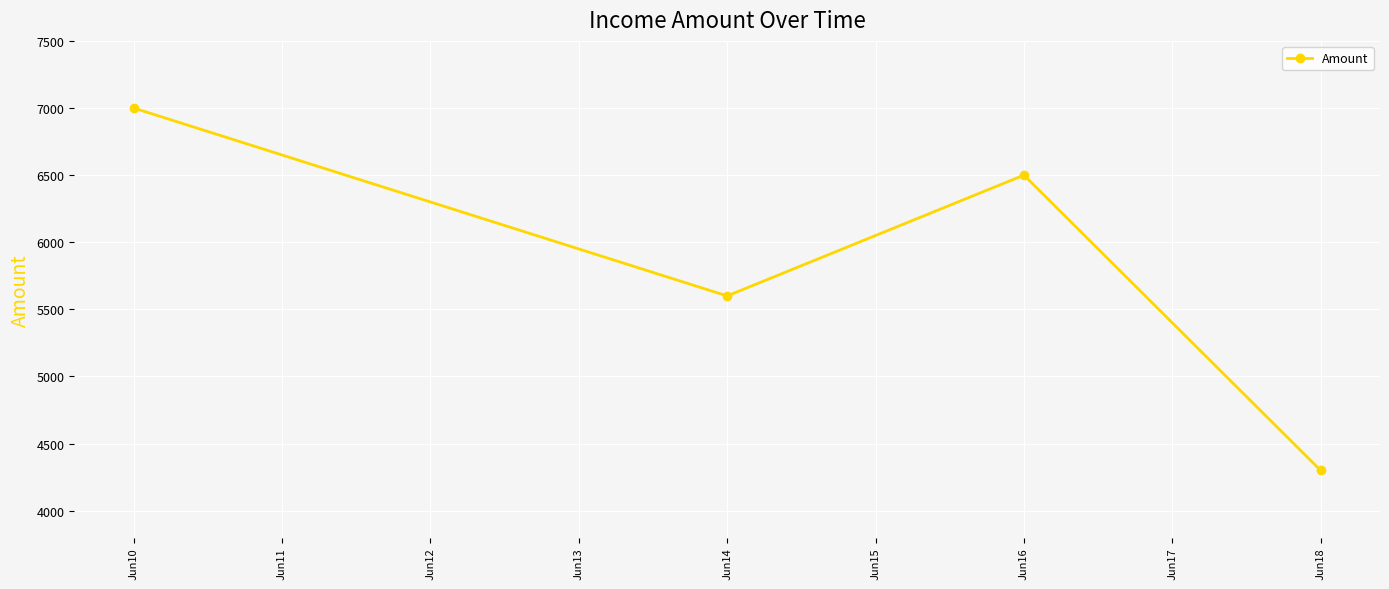

True or false: there are more than 2 points higher than both neighbors.

False